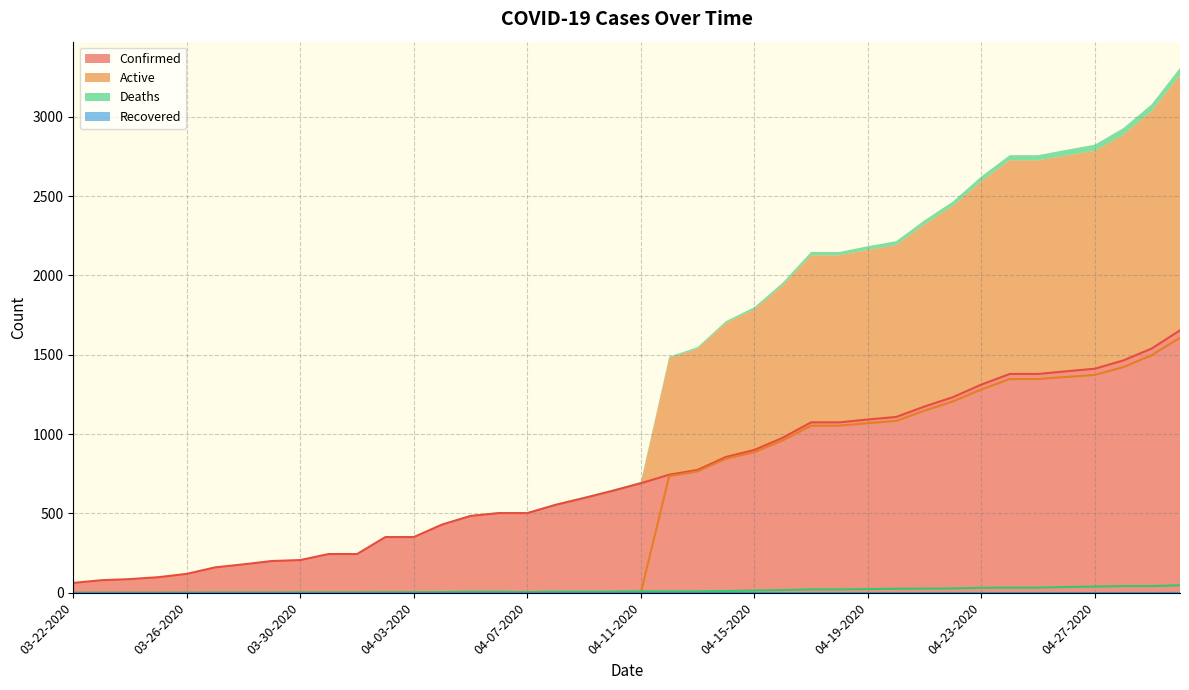

Reading right to left, extract all data points from this chart.

Confirmed: 04-30-2020=1654	04-29-2020=1539	04-28-2020=1464	04-27-2020=1412	04-26-2020=1396	04-25-2020=1379	04-24-2020=1379	04-23-2020=1312	04-22-2020=1233	04-21-2020=1174	04-20-2020=1108	04-19-2020=1092	04-18-2020=1074	04-17-2020=1074	04-16-2020=977	04-15-2020=900	04-14-2020=856	04-13-2020=774	04-12-2020=744	04-11-2020=690	04-10-2020=642	04-09-2020=597	04-08-2020=554	04-07-2020=502	04-06-2020=502	04-05-2020=484	04-04-2020=430	04-03-2020=351	04-02-2020=351	04-01-2020=244	03-31-2020=244	03-30-2020=206	03-29-2020=200	03-28-2020=179	03-27-2020=160	03-26-2020=119	03-25-2020=98	03-24-2020=86	03-23-2020=79	03-22-2020=62
Active: 04-30-2020=1607	04-29-2020=1497	04-28-2020=1422	04-27-2020=1373	04-26-2020=1360	04-25-2020=1347	04-24-2020=1347	04-23-2020=1281	04-22-2020=1206	04-21-2020=1148	04-20-2020=1083	04-19-2020=1069	04-18-2020=1053	04-17-2020=1053	04-16-2020=960	04-15-2020=886	04-14-2020=845	04-13-2020=765	04-12-2020=735	04-11-2020=0	04-10-2020=0	04-09-2020=0	04-08-2020=0	04-07-2020=0	04-06-2020=0	04-05-2020=0	04-04-2020=0	04-03-2020=0	04-02-2020=0	04-01-2020=0	03-31-2020=0	03-30-2020=0	03-29-2020=0	03-28-2020=0	03-27-2020=0	03-26-2020=0	03-25-2020=0	03-24-2020=0	03-23-2020=0	03-22-2020=0
Deaths: 04-30-2020=47	04-29-2020=42	04-28-2020=42	04-27-2020=39	04-26-2020=36	04-25-2020=32	04-24-2020=32	04-23-2020=31	04-22-2020=27	04-21-2020=26	04-20-2020=25	04-19-2020=23	04-18-2020=21	04-17-2020=21	04-16-2020=17	04-15-2020=14	04-14-2020=11	04-13-2020=9	04-12-2020=9	04-11-2020=9	04-10-2020=7	04-09-2020=7	04-08-2020=7	04-07-2020=4	04-06-2020=6	04-05-2020=6	04-04-2020=4	04-03-2020=3	04-02-2020=3	04-01-2020=2	03-31-2020=2	03-30-2020=2	03-29-2020=1	03-28-2020=1	03-27-2020=1	03-26-2020=0	03-25-2020=0	03-24-2020=0	03-23-2020=0	03-22-2020=0